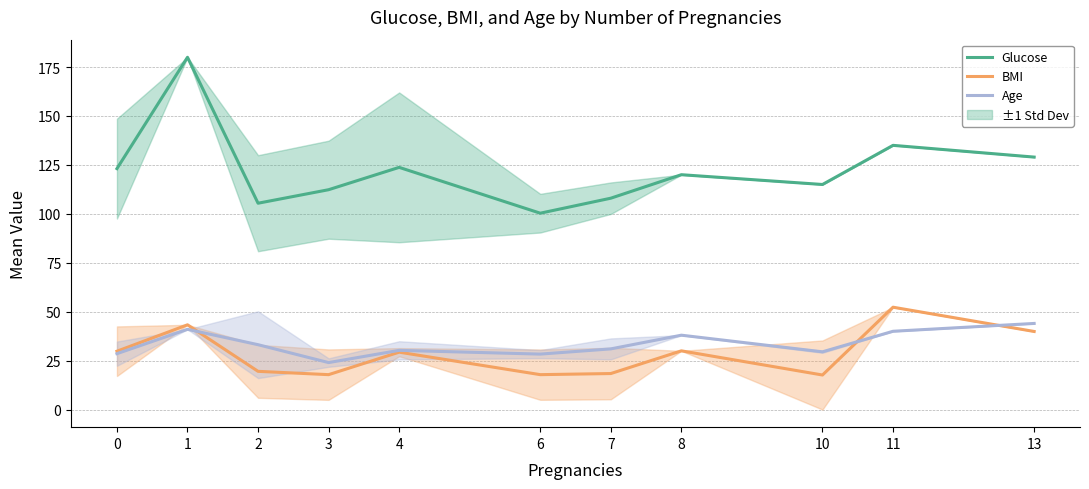

What is the average value of the Age series?

33.4